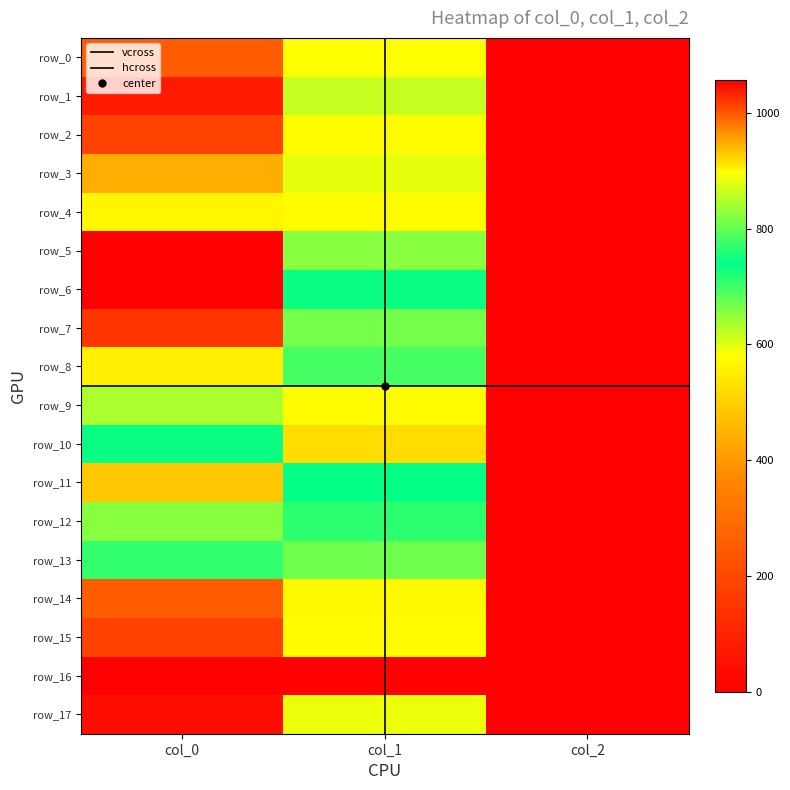

At which category is the sum across all series the highest?

col_0